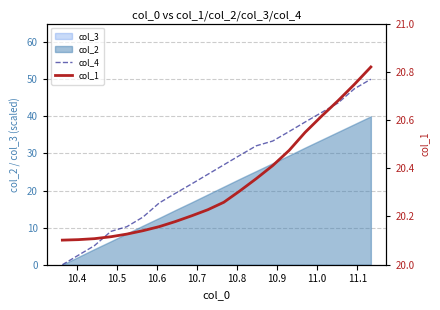

What is the lowest value of the col_1 series?

20.1